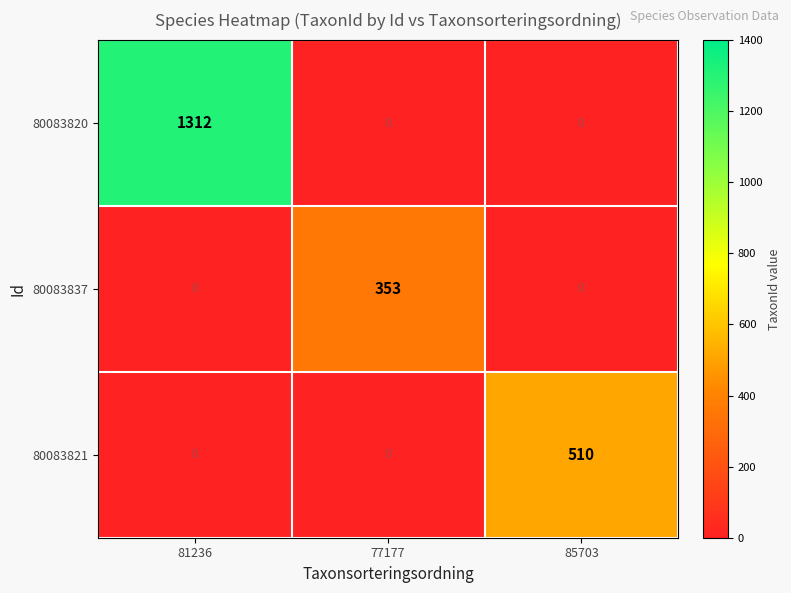

The value of 80083820 at 85703 is -802. True or false?

False